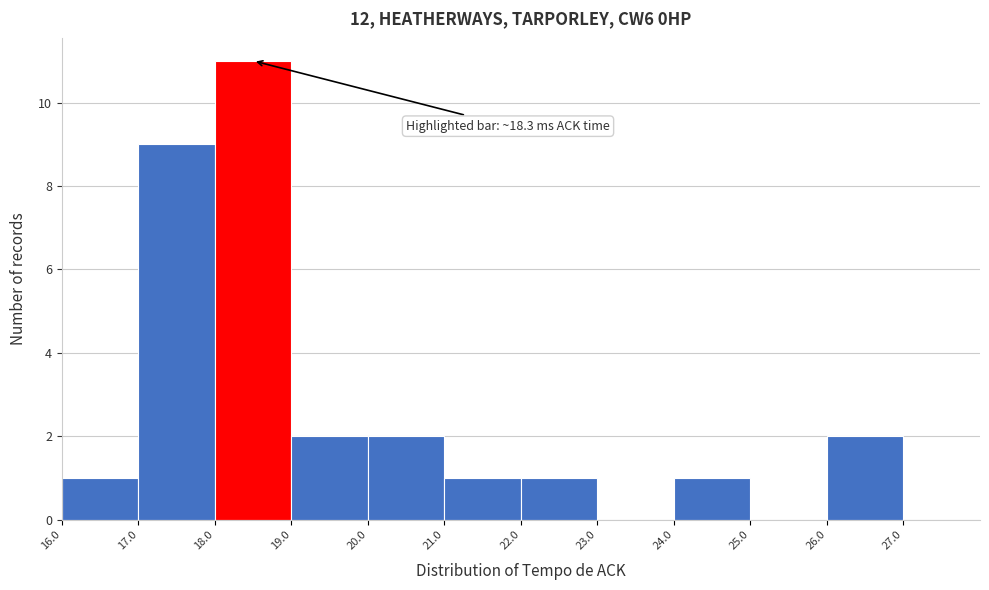

Over which range of the x-axis is the bar tallest?

18 to 19